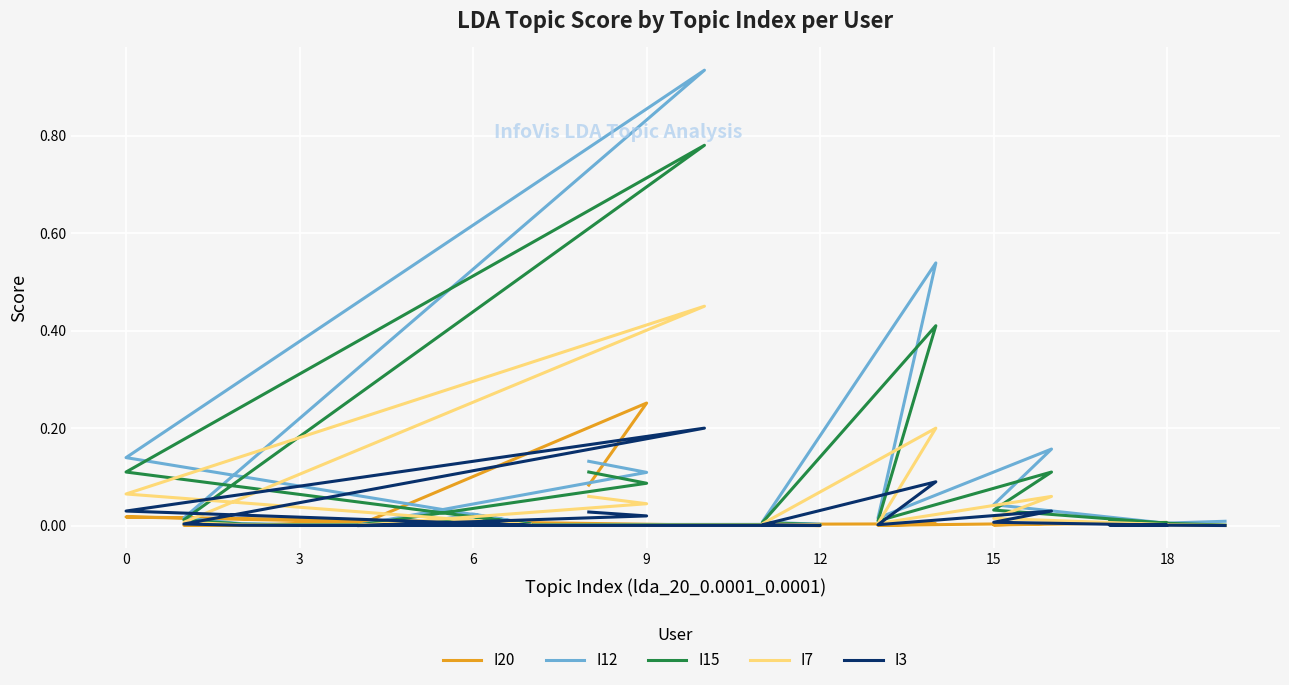

Is it true that I15 equals 0.0 at 3?

False